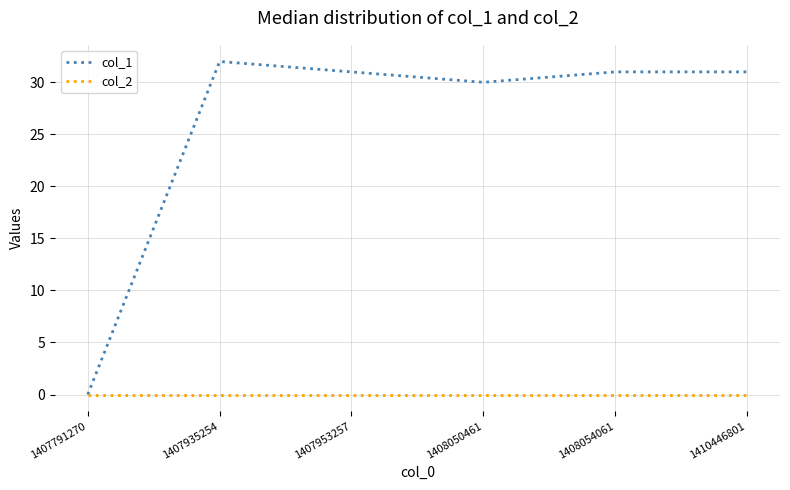

Which series has the largest total across all categories?

col_1